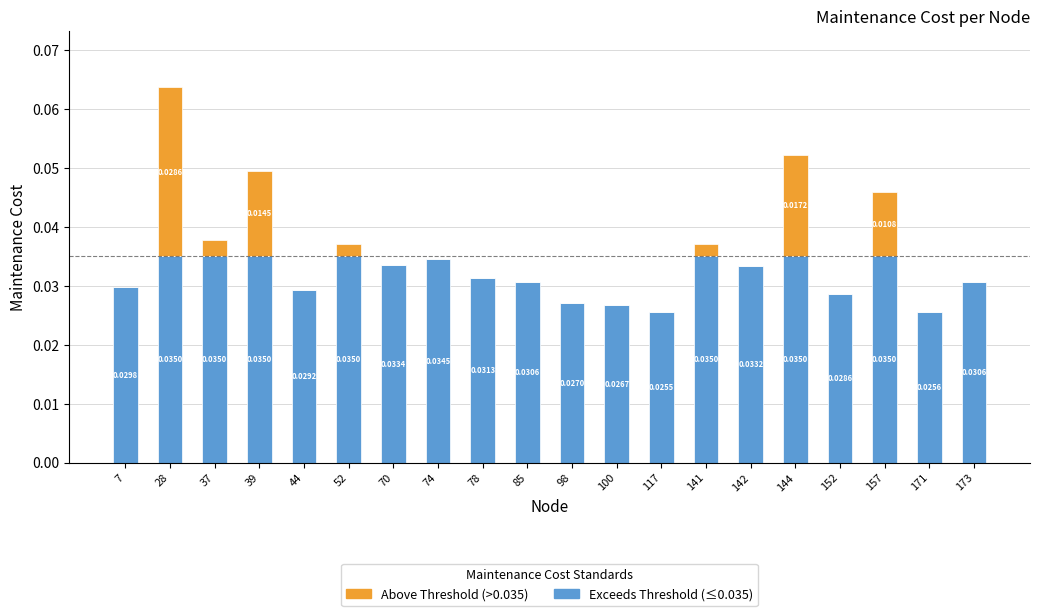

Are the bars grouped side by side (vs. stacked)?

No